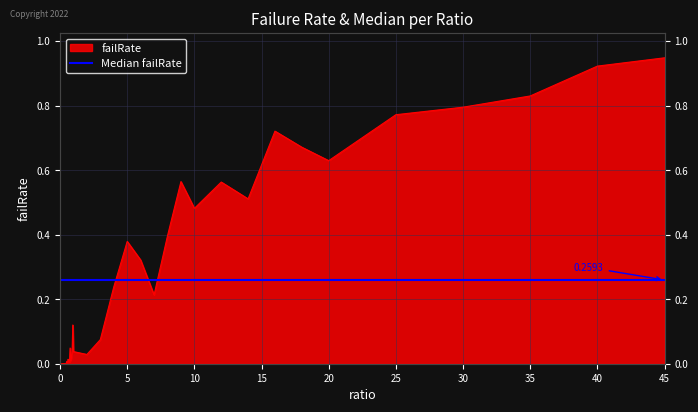

Reading left to right, what are all the values shown in this chart?

0.0	0.0	0.0	0.0	0.0	0.0	0.0	0.0	0.0	0.0	0.0	0.0	0.0	0.0	0.0	0.0	0.0	0.0	0.0	0.1	0.0	0.0	0.1	0.2	0.4	0.3	0.2	0.4	0.6	0.5	0.6	0.5	0.7	0.7	0.6	0.8	0.8	0.8	0.9	0.9